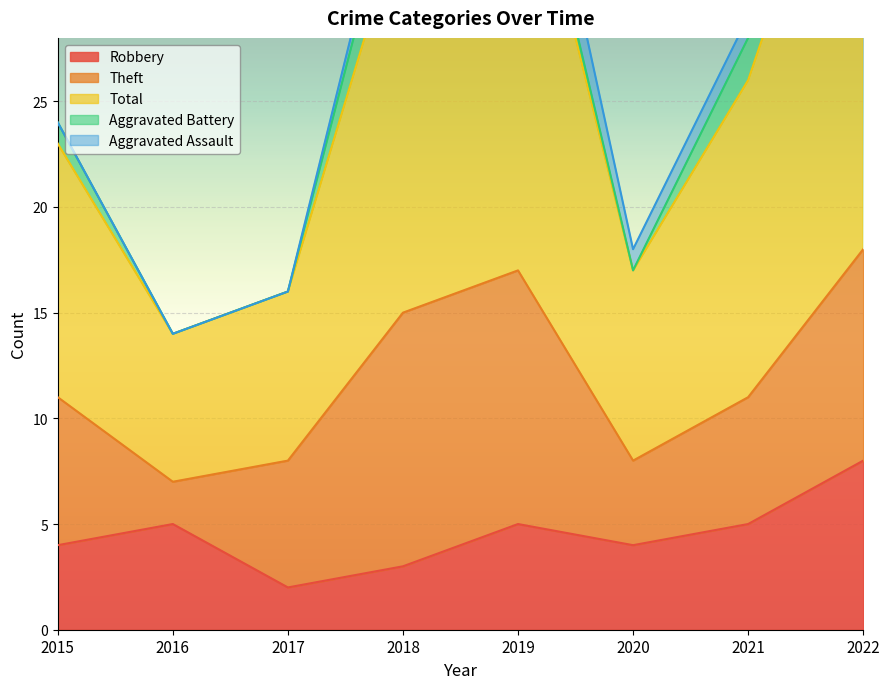

At how many categories does at least one series exceed 6?

8